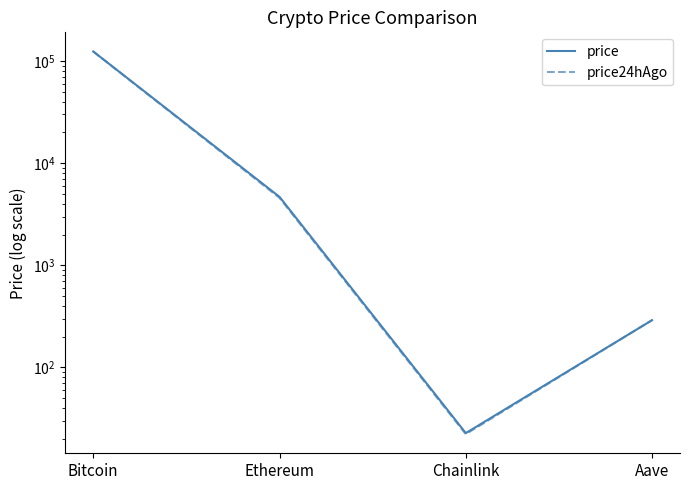

The price series shows 15.0 at Chainlink. True or false?

False